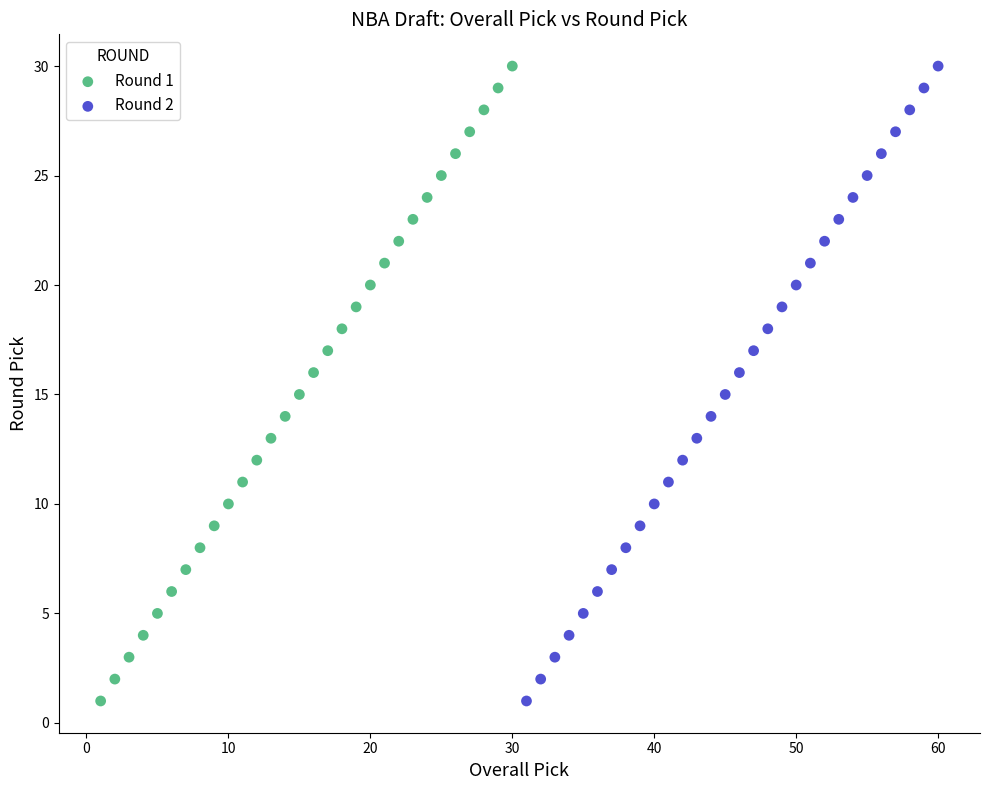

What are all the series names shown in the legend?

Round 1, Round 2